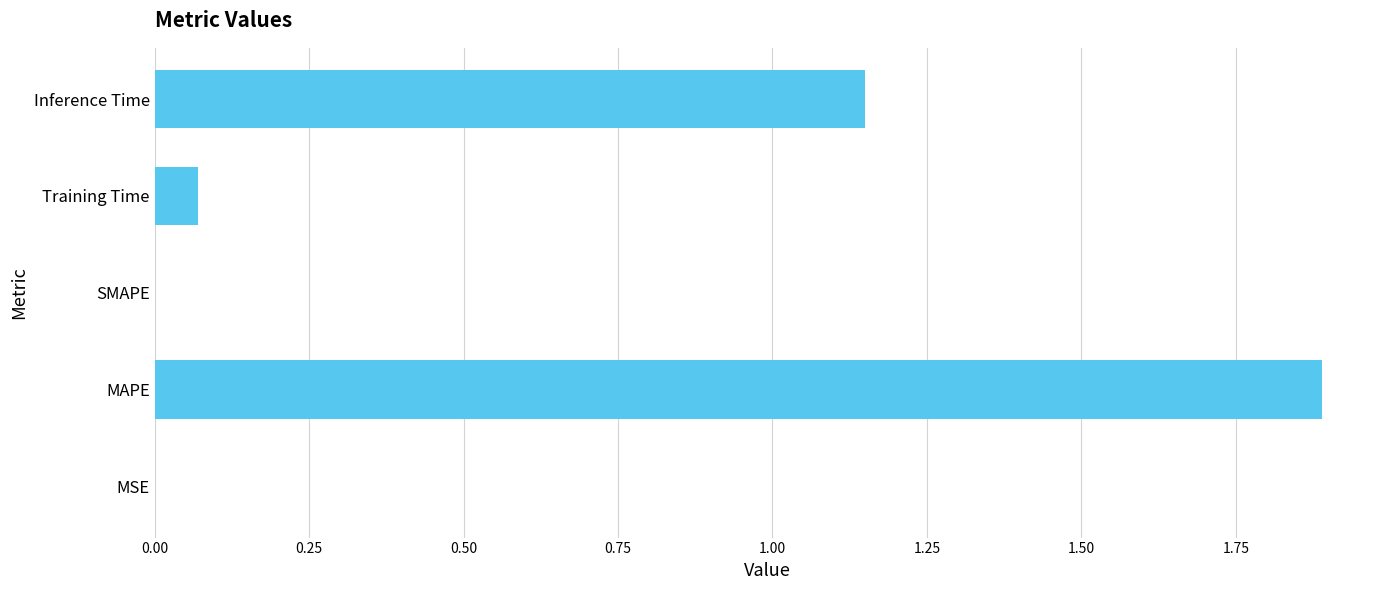

The value at SMAPE is 0.0. True or false?

True